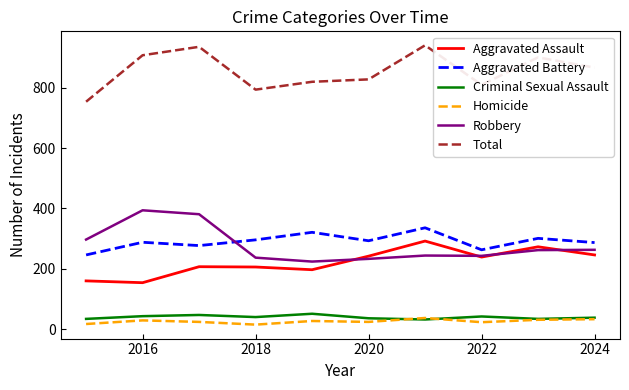

True or false: Criminal Sexual Assault and Aggravated Battery cross at least once.

False